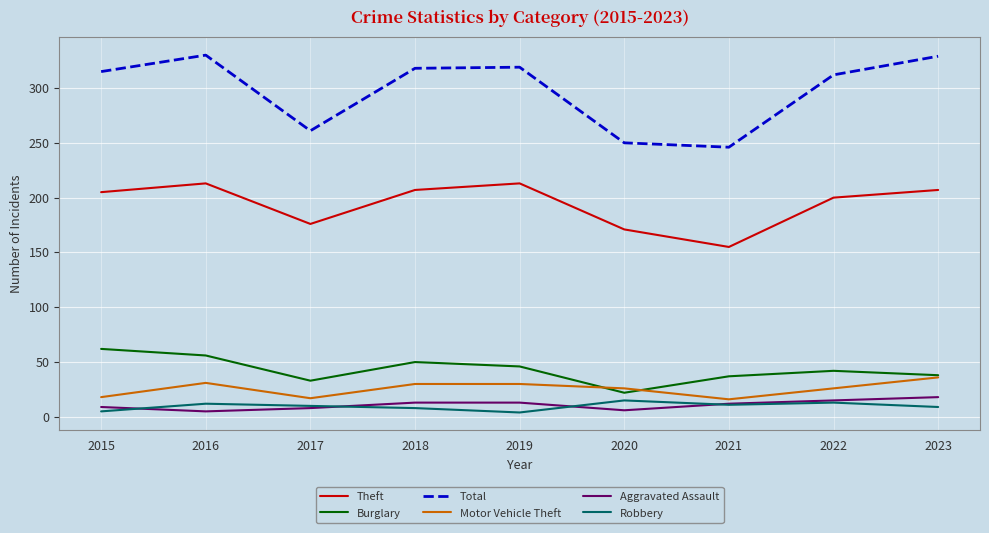

What value does the Burglary series have at 2019?

46